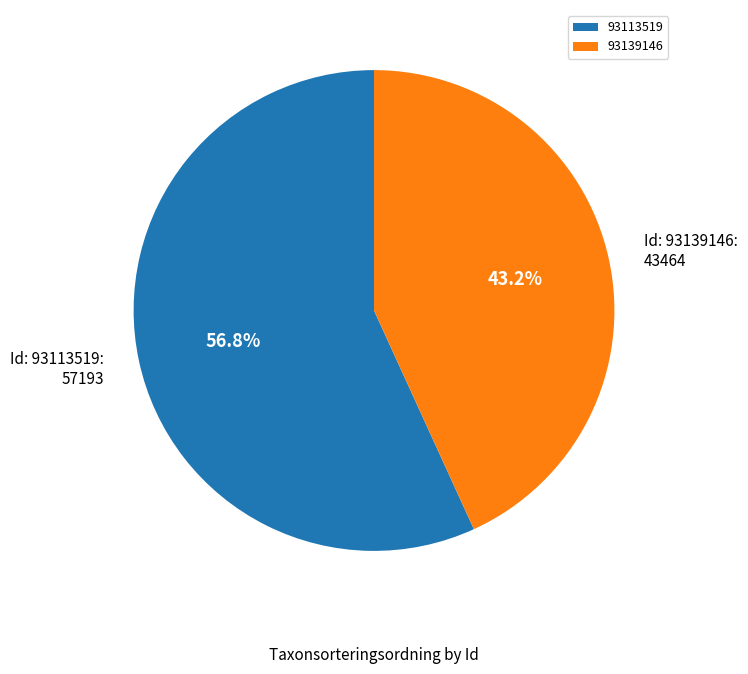

What is the ratio of the value at 93113519 to the value at 93139146?

1.3